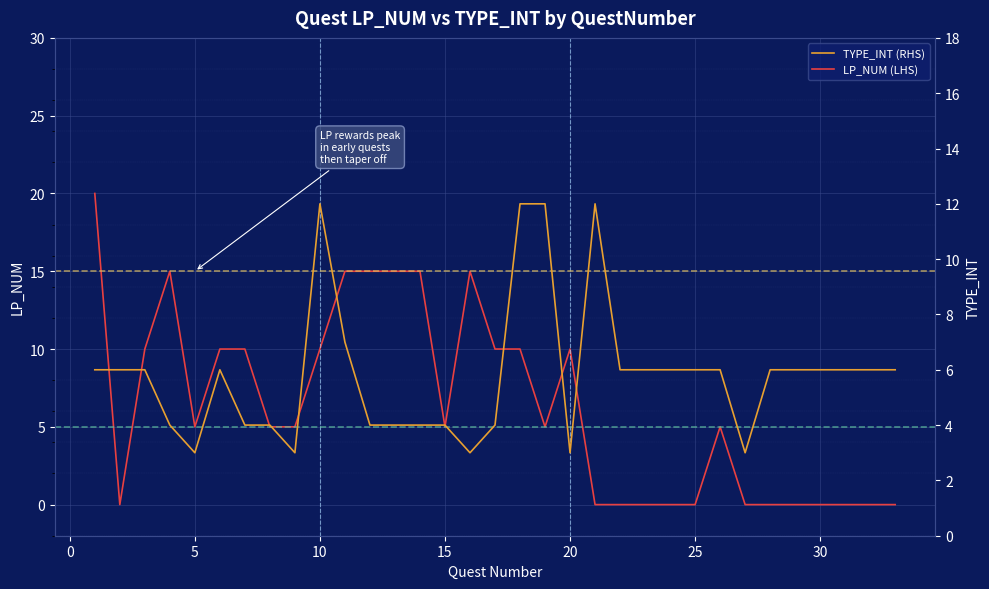

Is this an area chart (filled region under the line)?

No